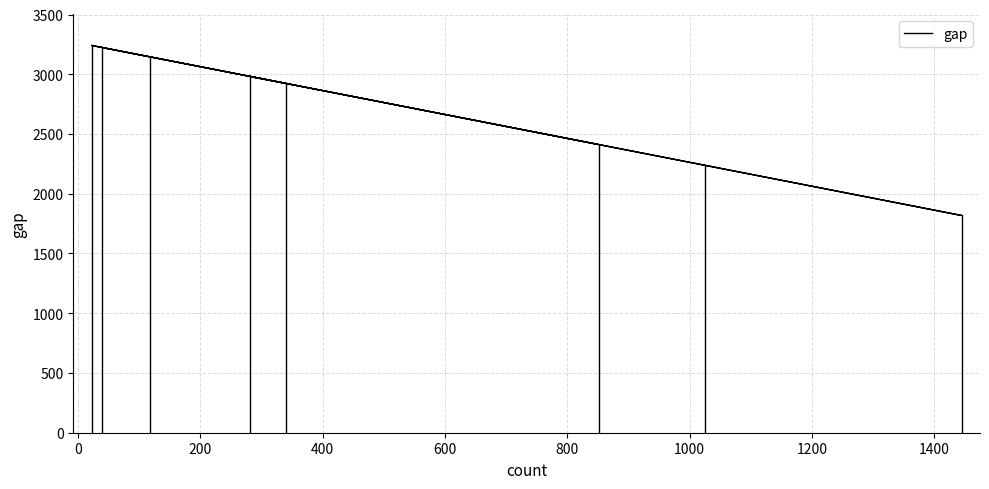

True or false: the data shows 5435 at −200.

False